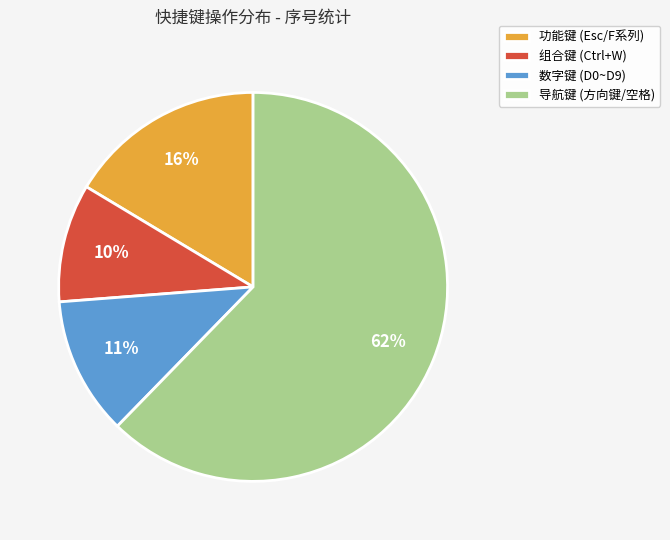

To the nearest percent, what is the difference between the 功能键 (Esc/F系列) and 导航键 (方向键/空格) slice percentages?

46%